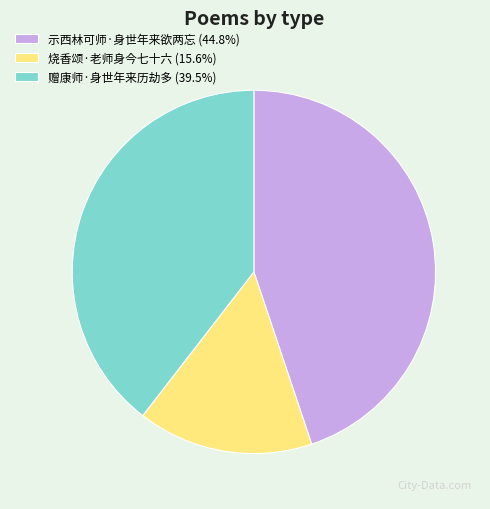

Which slice is the smallest?

烧香颂·老师身今七十六